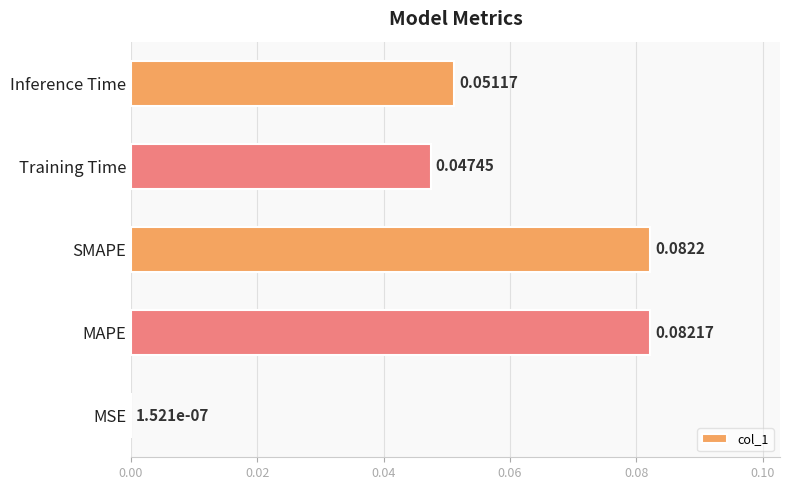

At which label is the value closest to 0?

MSE